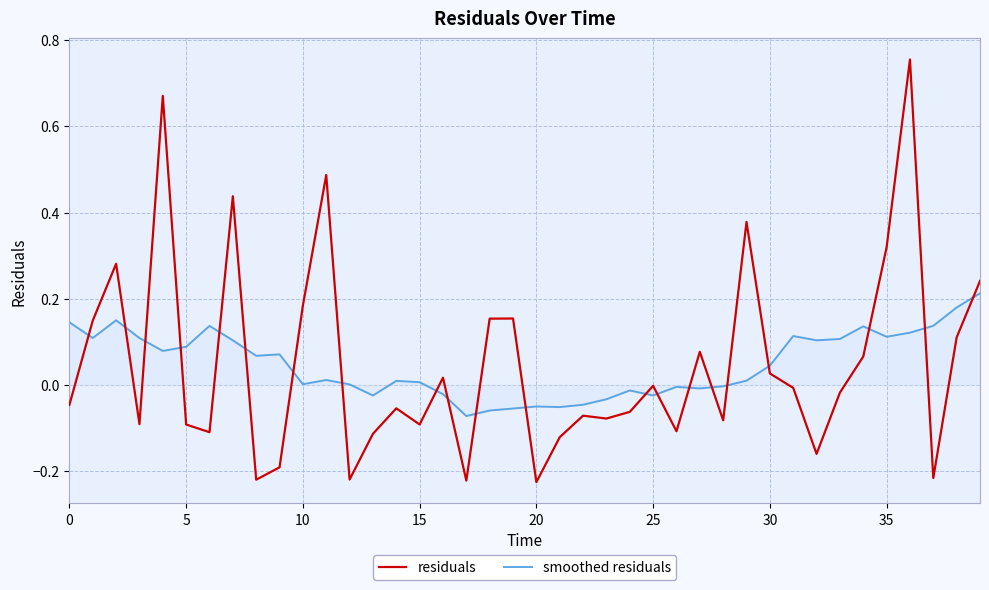

True or false: smoothed residuals and residuals cross at least once.

True